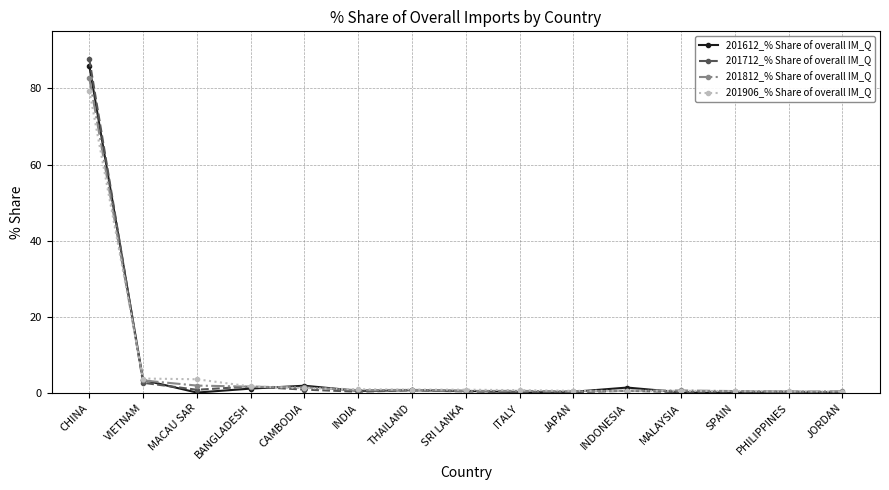

Which category has the highest value in the 201712_% Share of overall IM_Q series?

CHINA